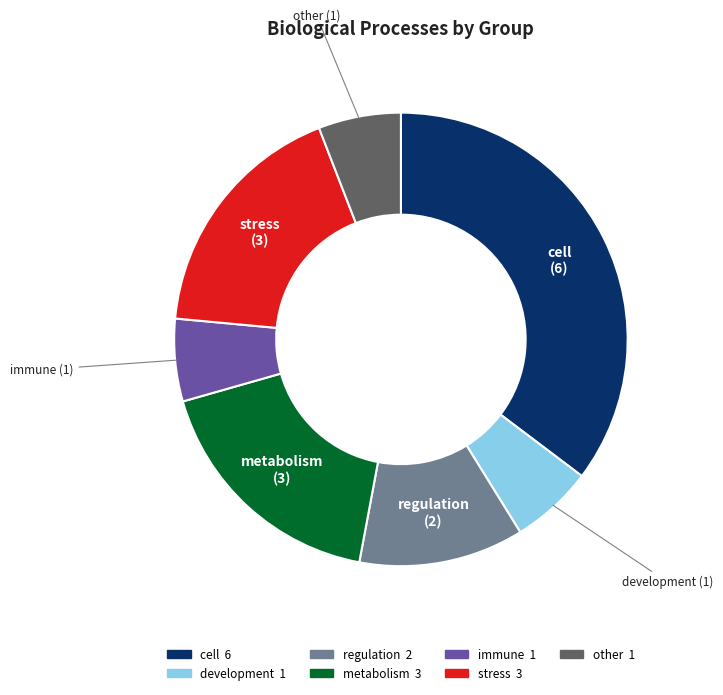

Is there any slice that represents more than half of the pie?

No